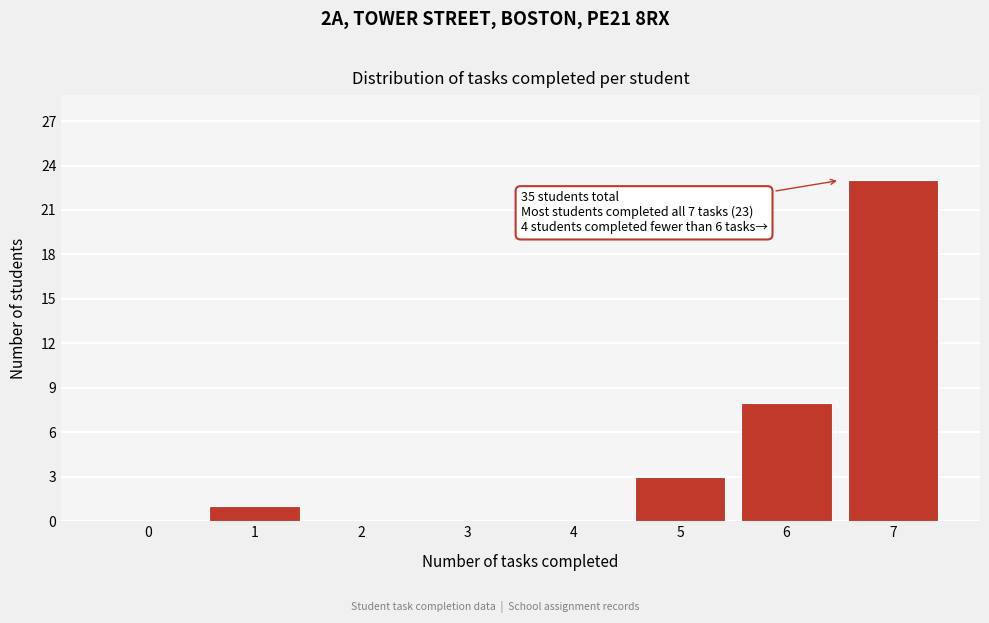

Reading left to right, extract all data points from this chart.

0=0	1=1	2=0	3=0	4=0	5=3	6=8	7=23